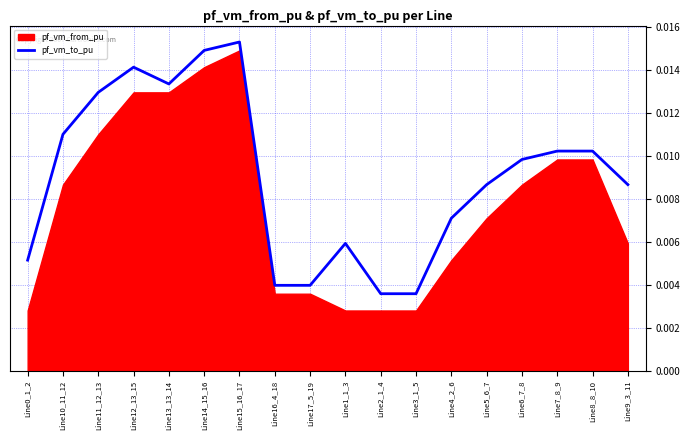

At which label does pf_vm_to_pu reach its peak?

Line15_16_17